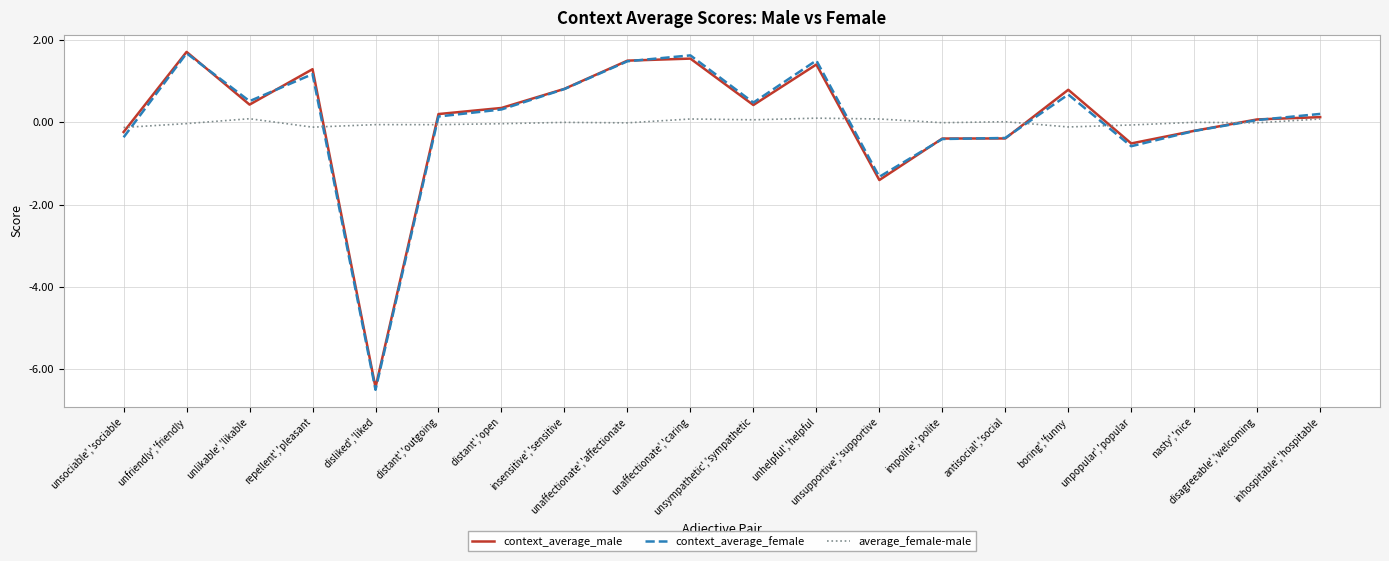

What is the difference between the highest and lowest values at unaffectionate','affectionate?

1.5